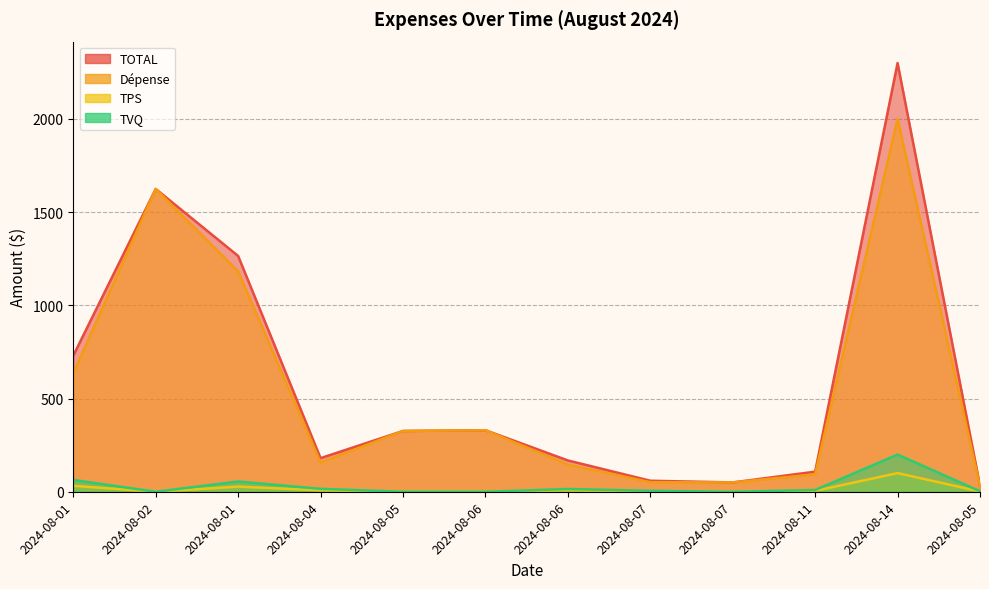

Where is Dépense nearest to the value 1013?

2024-08-01